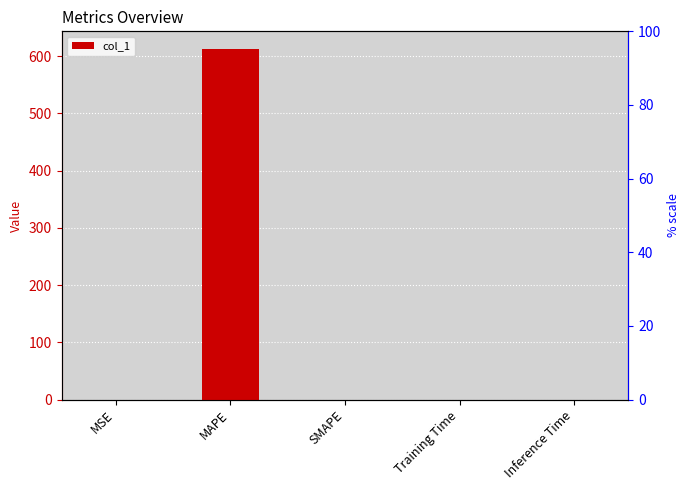

Reading left to right, transcribe all the data shown in this chart.

0.0	612.7	0.0	0.0	0.0